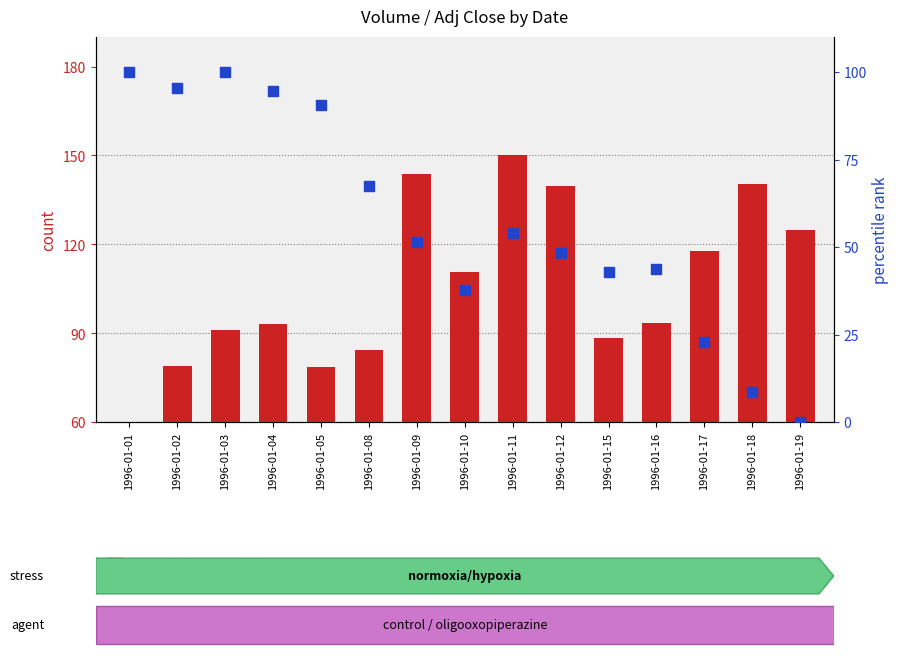

Is the value of count (Volume scaled) at 1996-01-19 greater than the value of percentile rank within sample (Adj Close) at 1996-01-19?

Yes